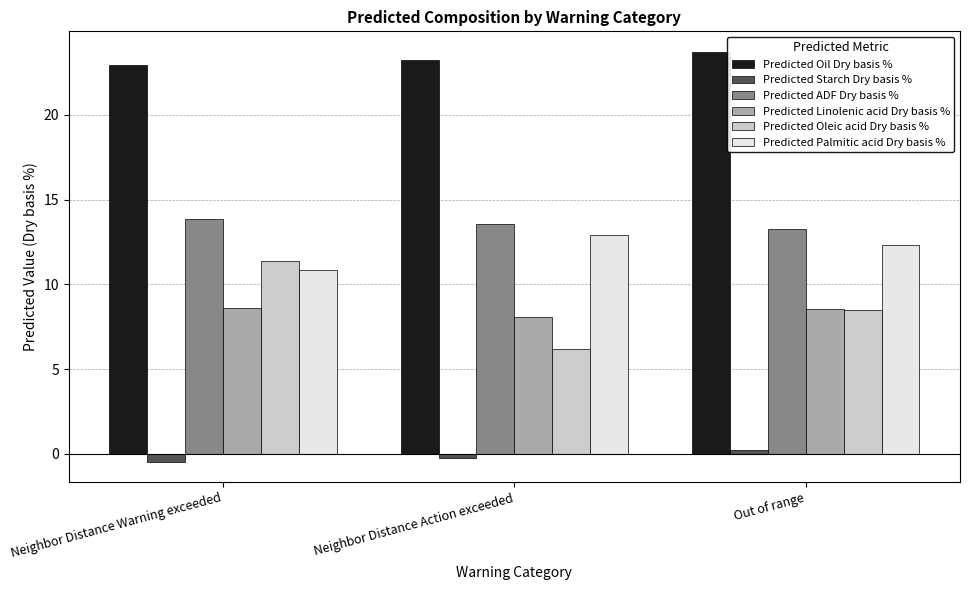

Which category has the highest value across all series?

Out of range